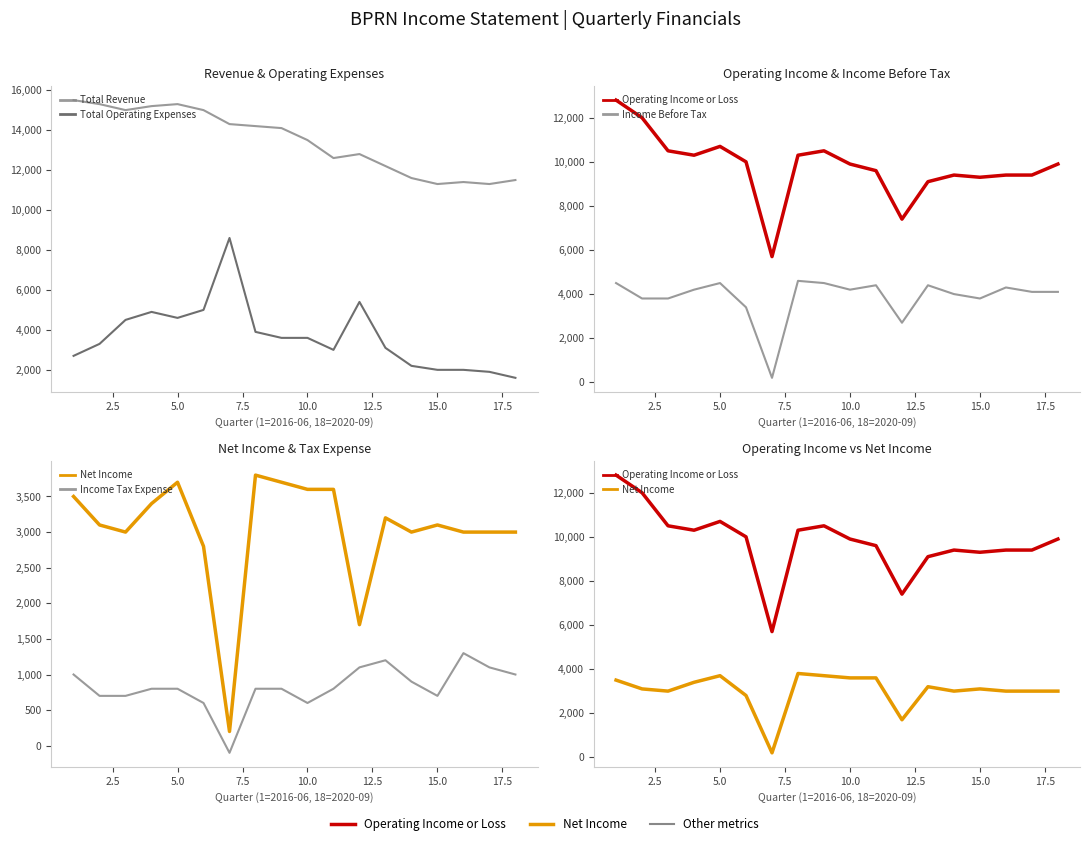

How many distinct data groups are displayed?

6